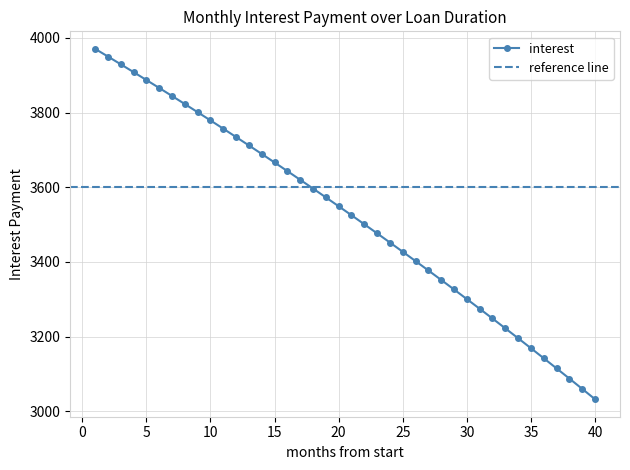

The chart shows a value of 3887.4 at 5. True or false?

True